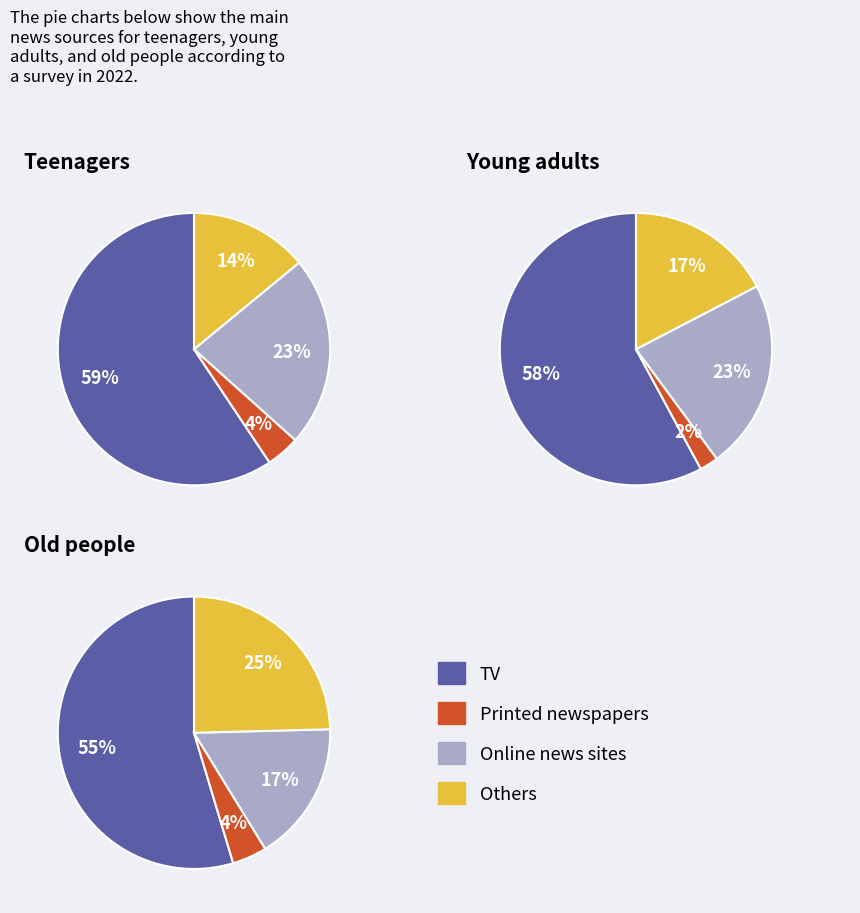

Rank the series by their maximum value, from lowest to highest.

Printed newspapers, Online news sites, Others, TV